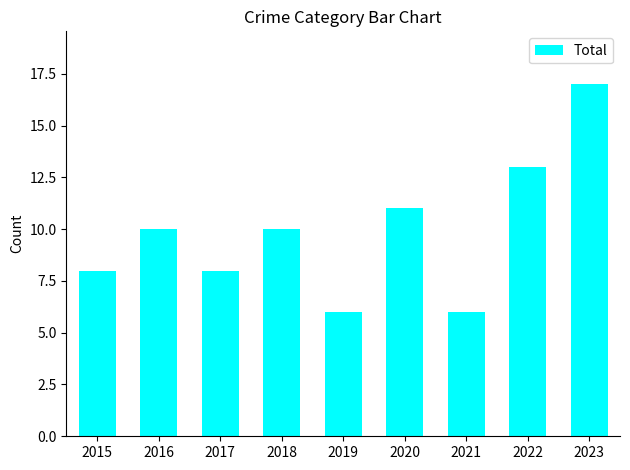

At which category does the chart reach its peak across all series?

2023